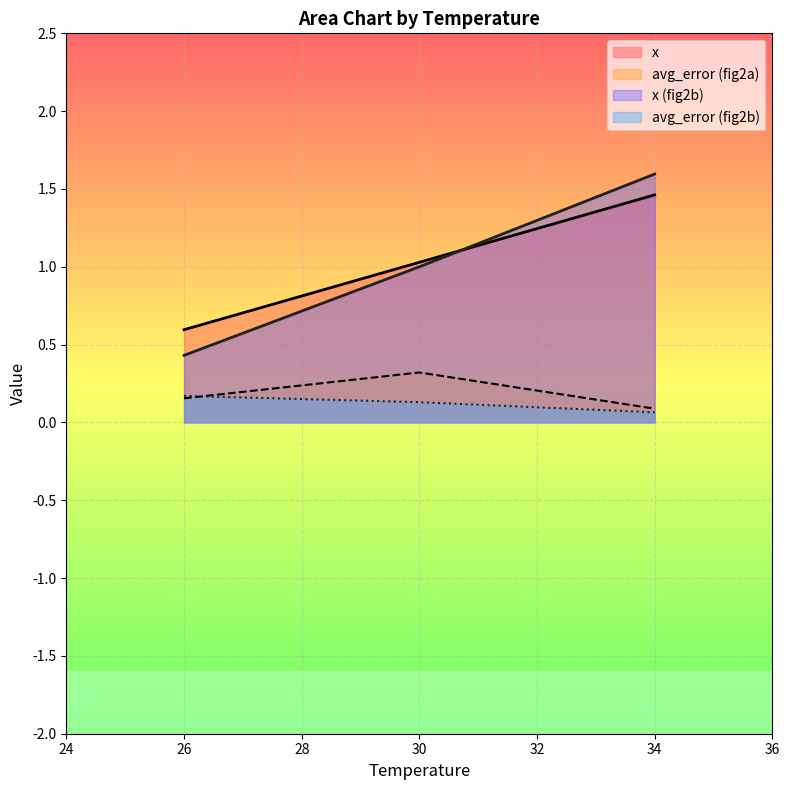

Which series has the widest spread of values?

x (fig2b)